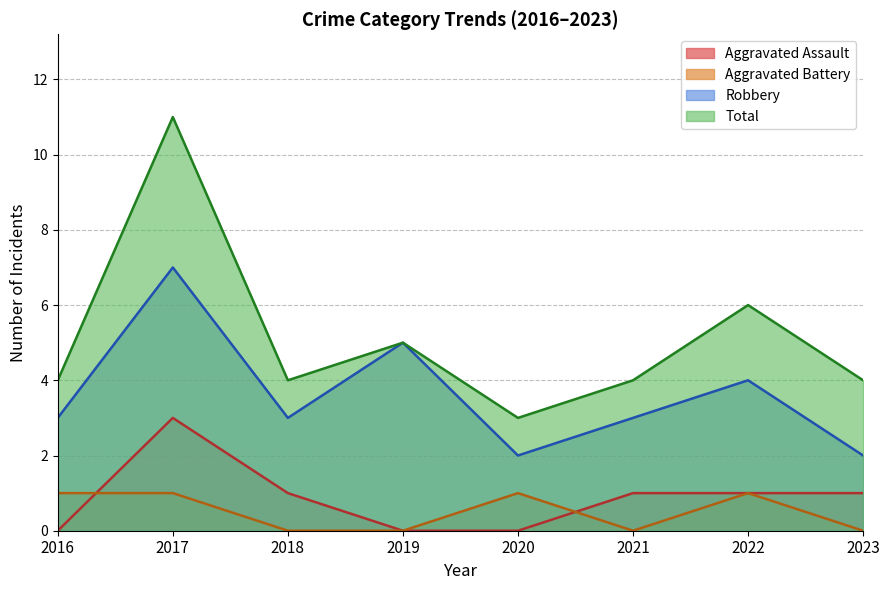

Count the Robbery values in the range 3 to 5.

5